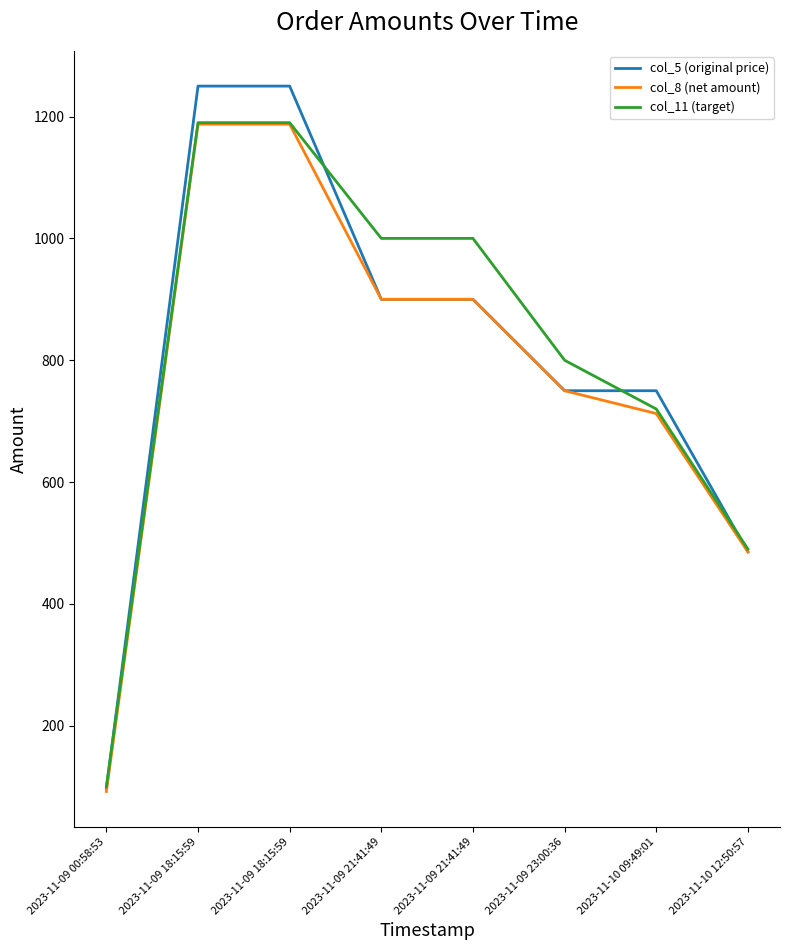

At how many categories does at least one series exceed 670?

6